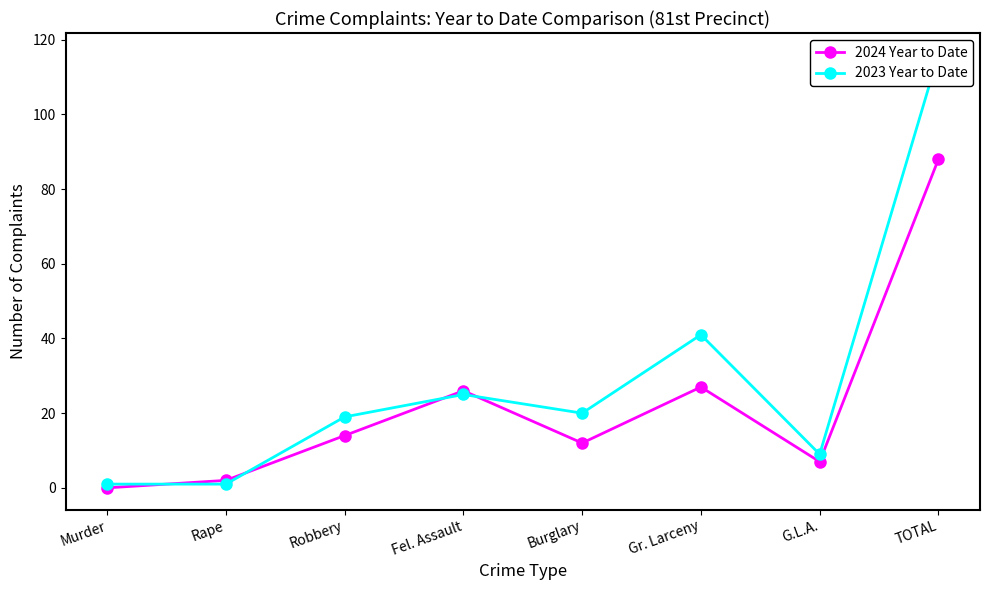

How many interior local peaks does the 2024 Year to Date series have?

2